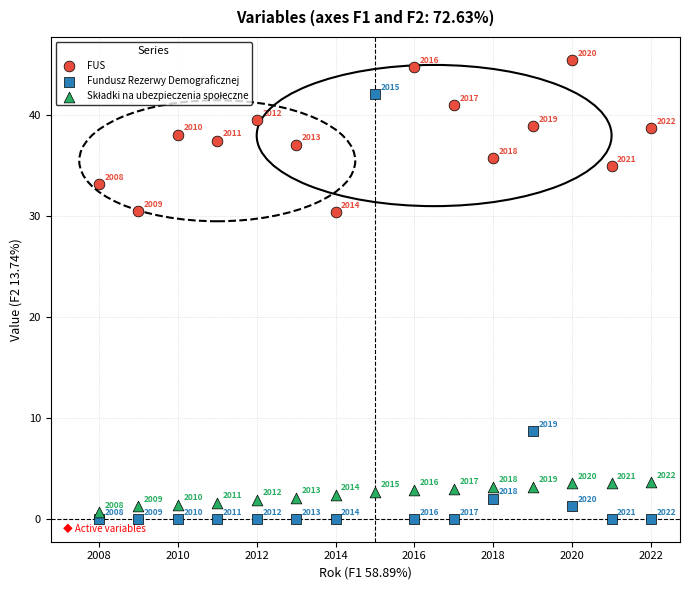

Which series reaches the minimum Y coordinate?

Fundusz Rezerwy Demograficznej